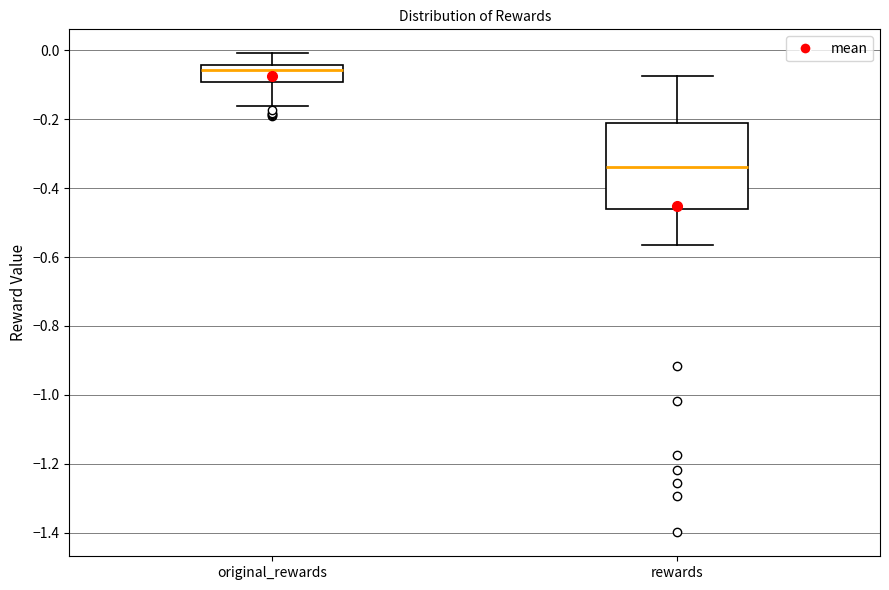

Reading left to right, transcribe this box plot: for each box, give where its median line is, the range the box spans, and where its two whiskers end, as read against the y-axis. The values are not printed on the chart, so give them approximately, as read against the axis.

original_rewards: median -0.06, box -0.10 to -0.04, whiskers -0.16 to 0.00
rewards: median -0.34, box -0.46 to -0.22, whiskers -0.56 to -0.08